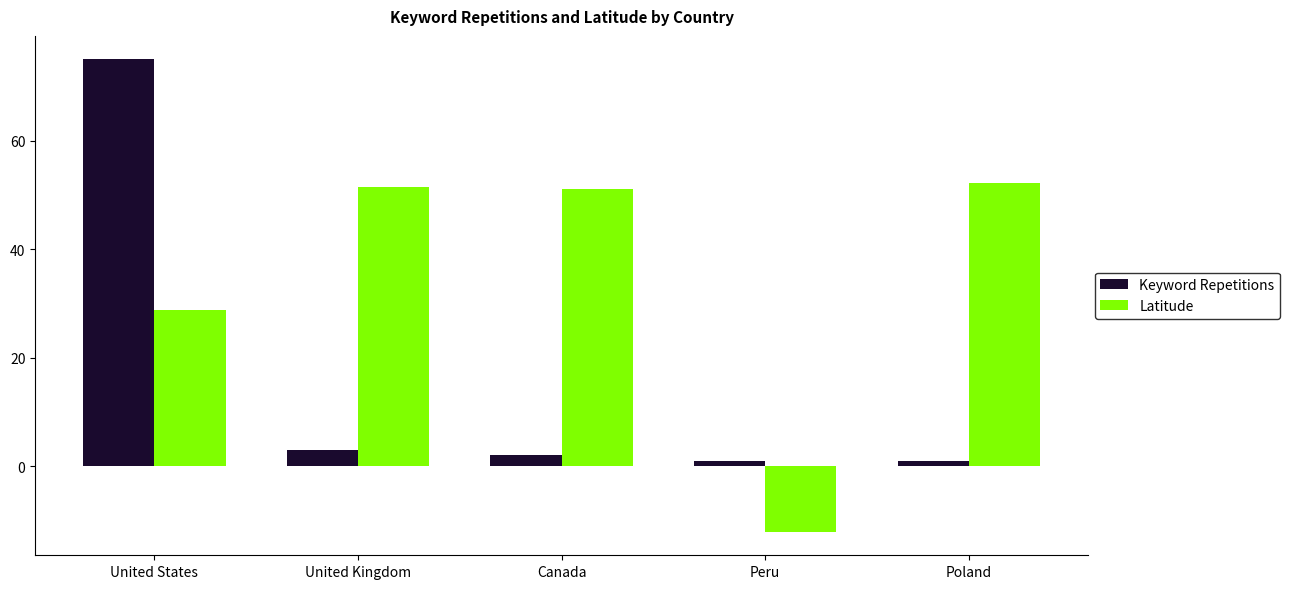

At which label does Latitude first exceed 51?

United Kingdom